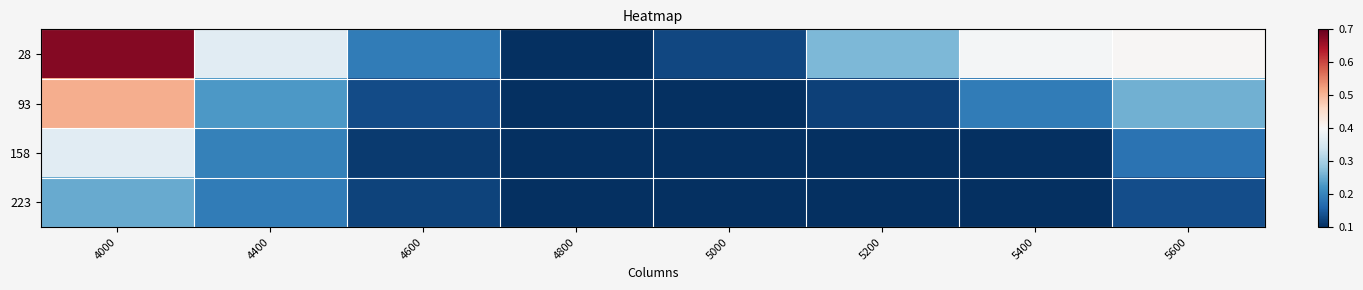

Reading left to right, list all the values displayed in this chart.

28: 4000=0.7	4400=0.4	4600=0.2	4800=0.1	5000=0.1	5200=0.3	5400=0.4	5600=0.4
93: 4000=0.5	4400=0.2	4600=0.1	4800=0.1	5000=0.1	5200=0.1	5400=0.2	5600=0.3
158: 4000=0.4	4400=0.2	4600=0.1	4800=0.1	5000=0.1	5200=0.1	5400=0.1	5600=0.2
223: 4000=0.2	4400=0.2	4600=0.1	4800=0.1	5000=0.1	5200=0.1	5400=0.1	5600=0.1